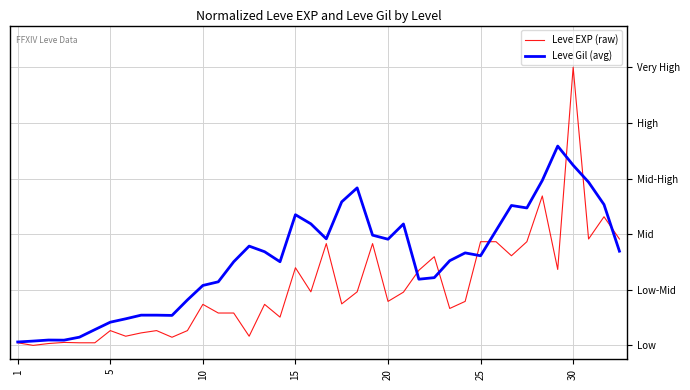

What are all the series names shown in the legend?

Leve EXP (raw), Leve Gil (avg)